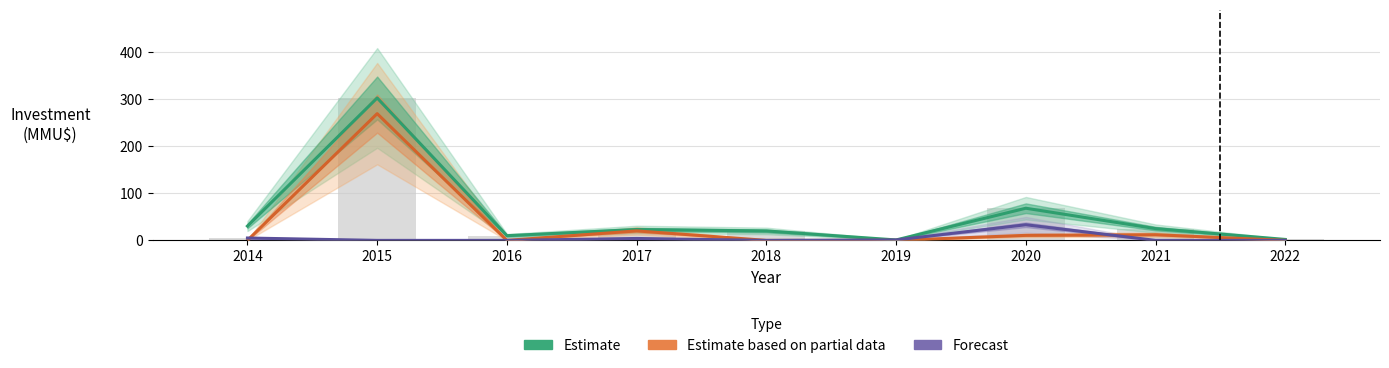

Rank the series by their average value, from lowest to highest.

Forecast, Estimate based on partial data, Estimate